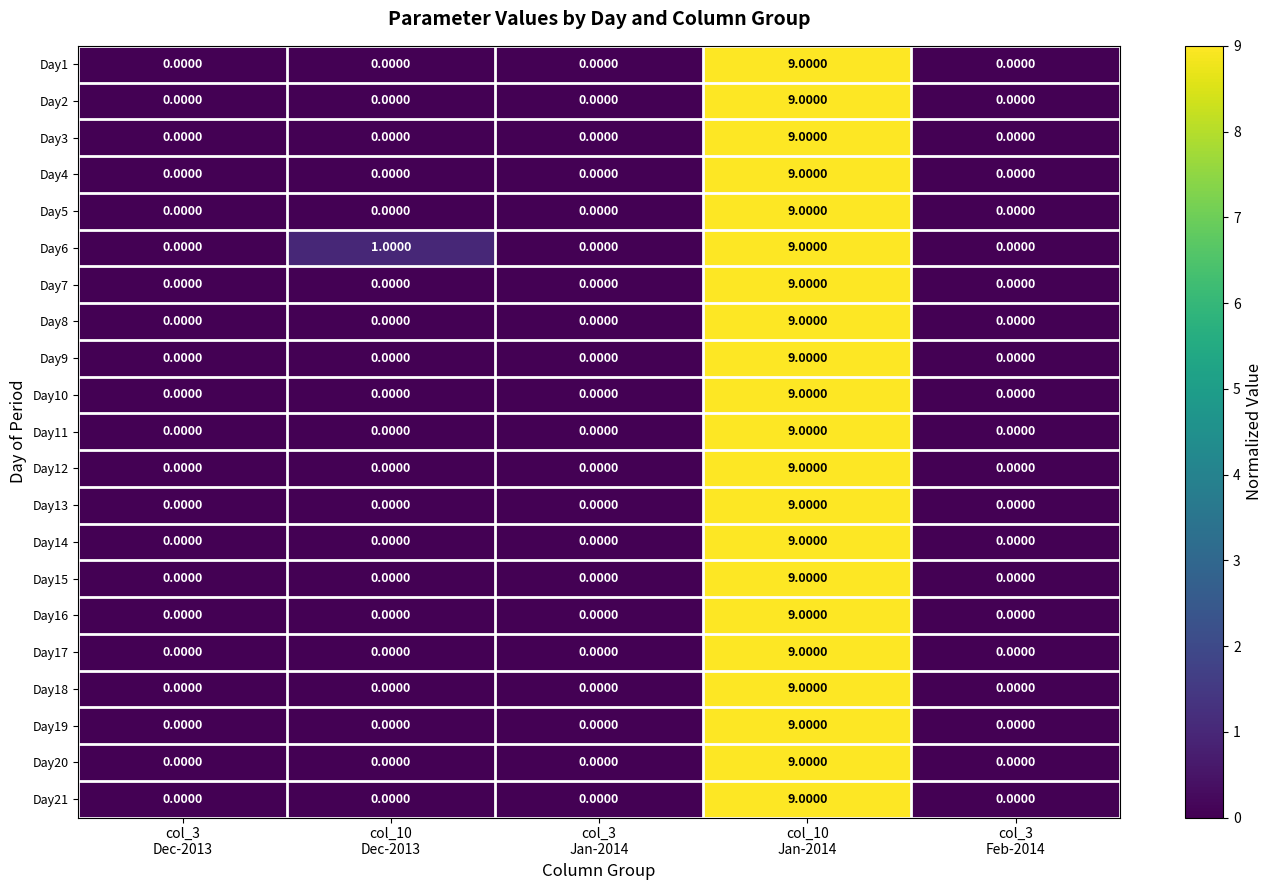

At which category does the chart reach its peak across all series?

col_10
Jan-2014